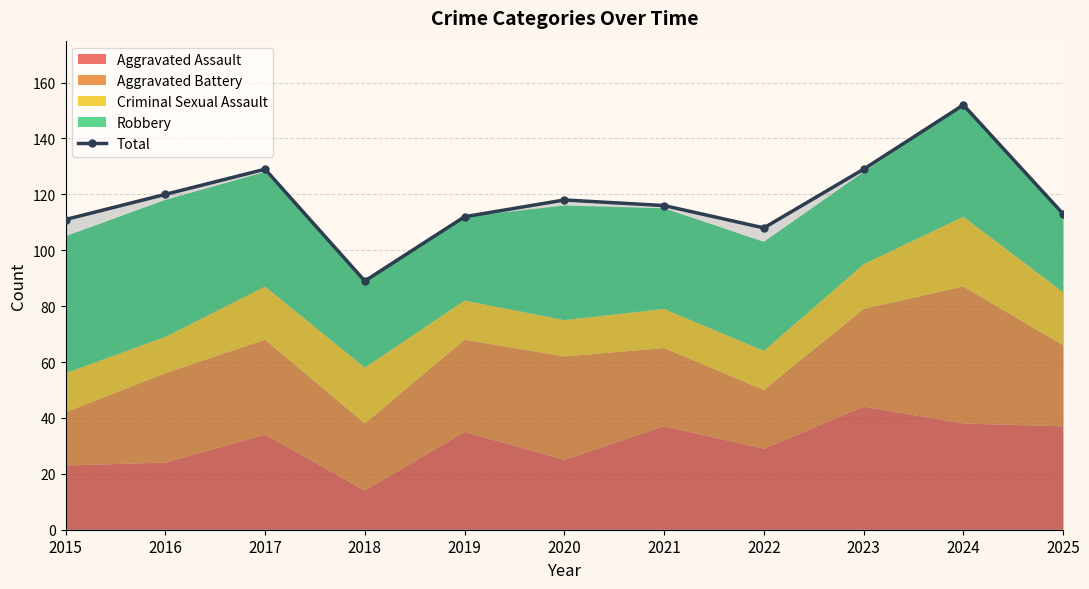

What is the sum of the values at 2024 and 2019?

264